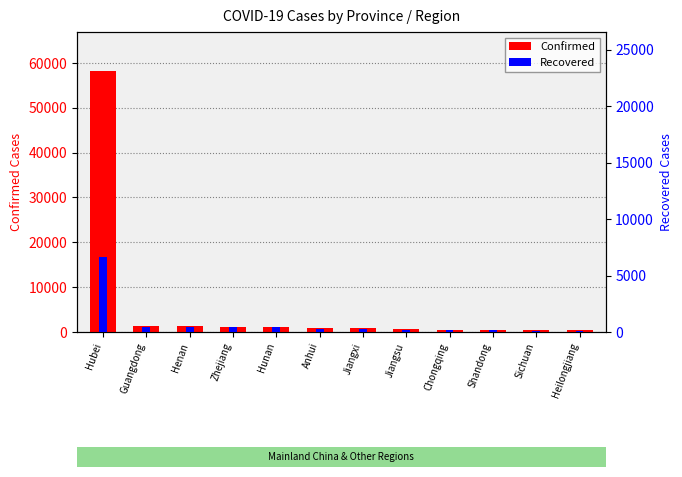

What position from the right is Jiangxi?

6